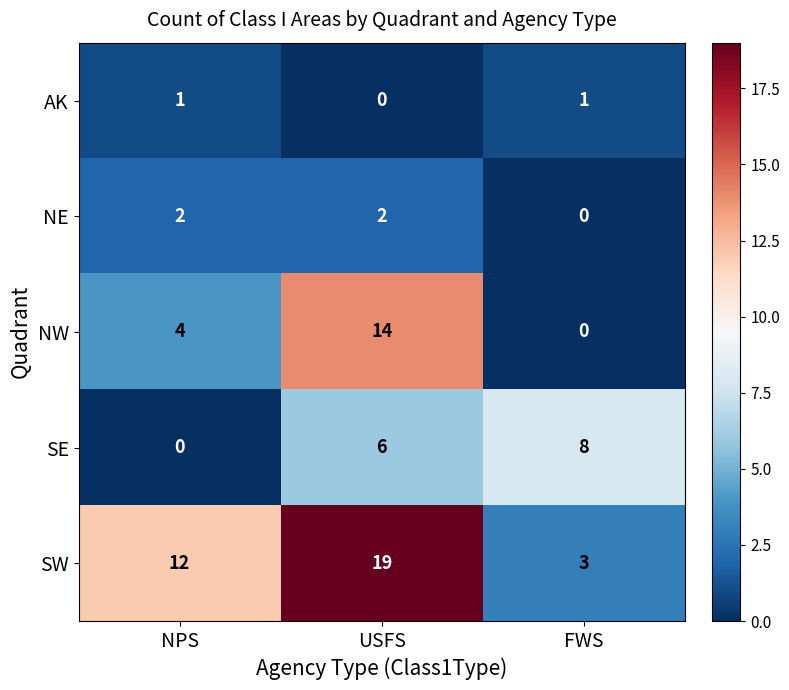

Reading left to right, transcribe all the data shown in this chart.

AK: 1	0	1
NE: 2	2	0
NW: 4	14	0
SE: 0	6	8
SW: 12	19	3